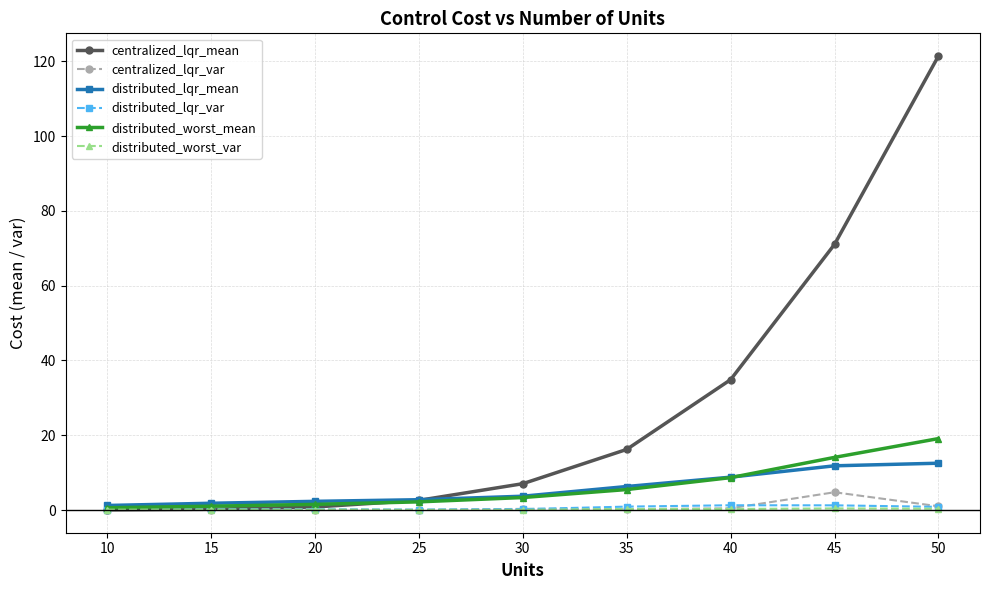

Between 15 and 45, which series saw the biggest shift?

centralized_lqr_mean